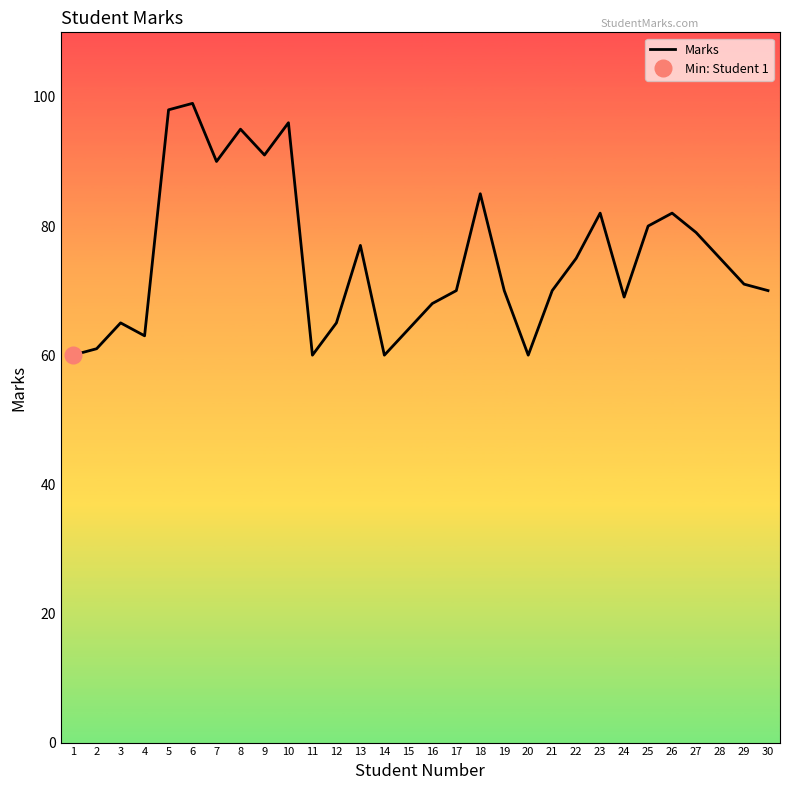

What is the difference between the values at 28 and 3?

10